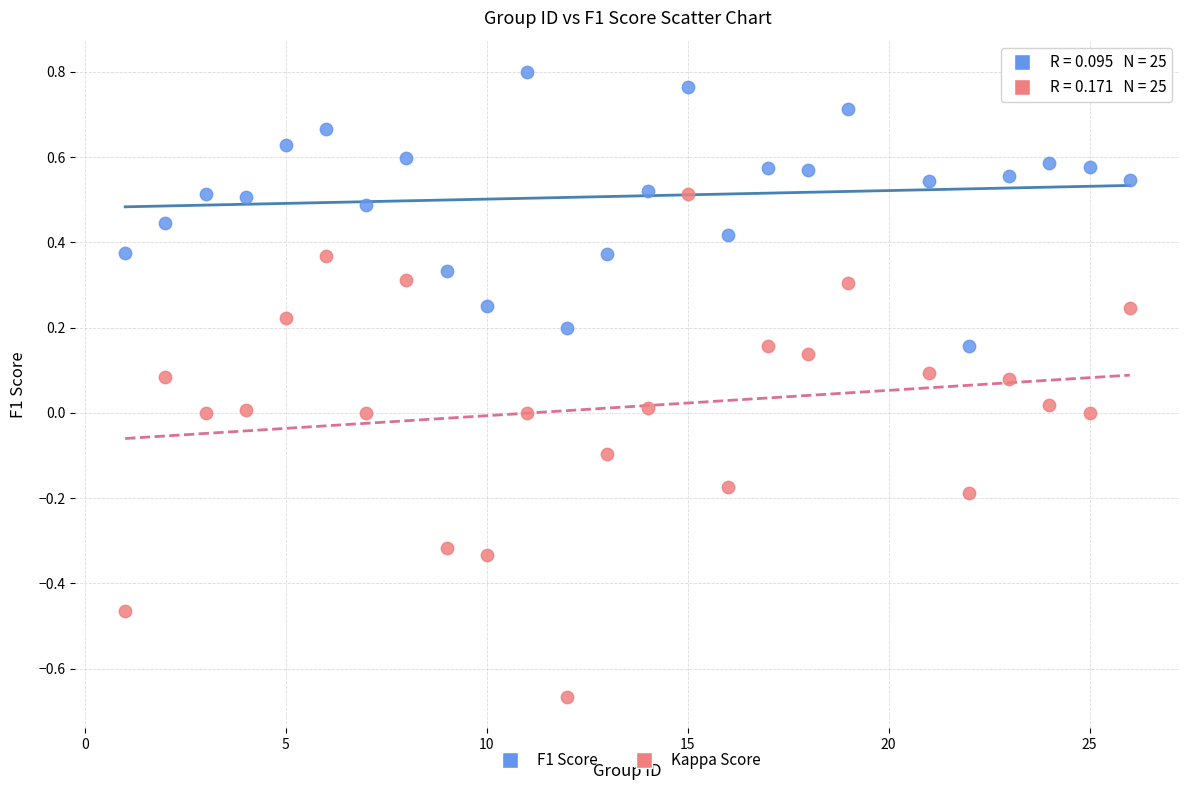

Which series has the largest Y range (max minus min)?

Kappa Score